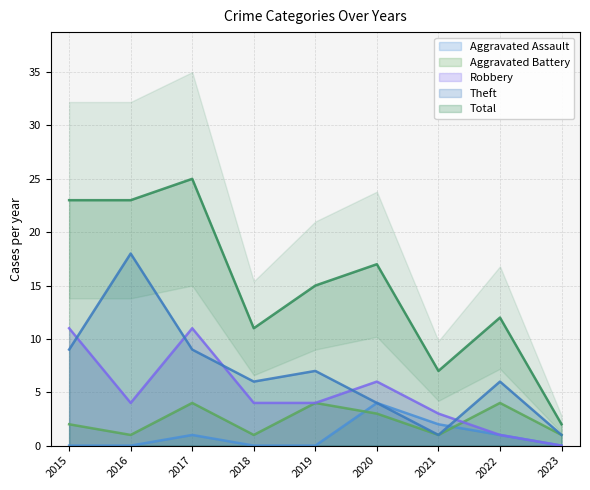

What are all the series names shown in the legend?

Aggravated Assault, Aggravated Battery, Robbery, Theft, Total